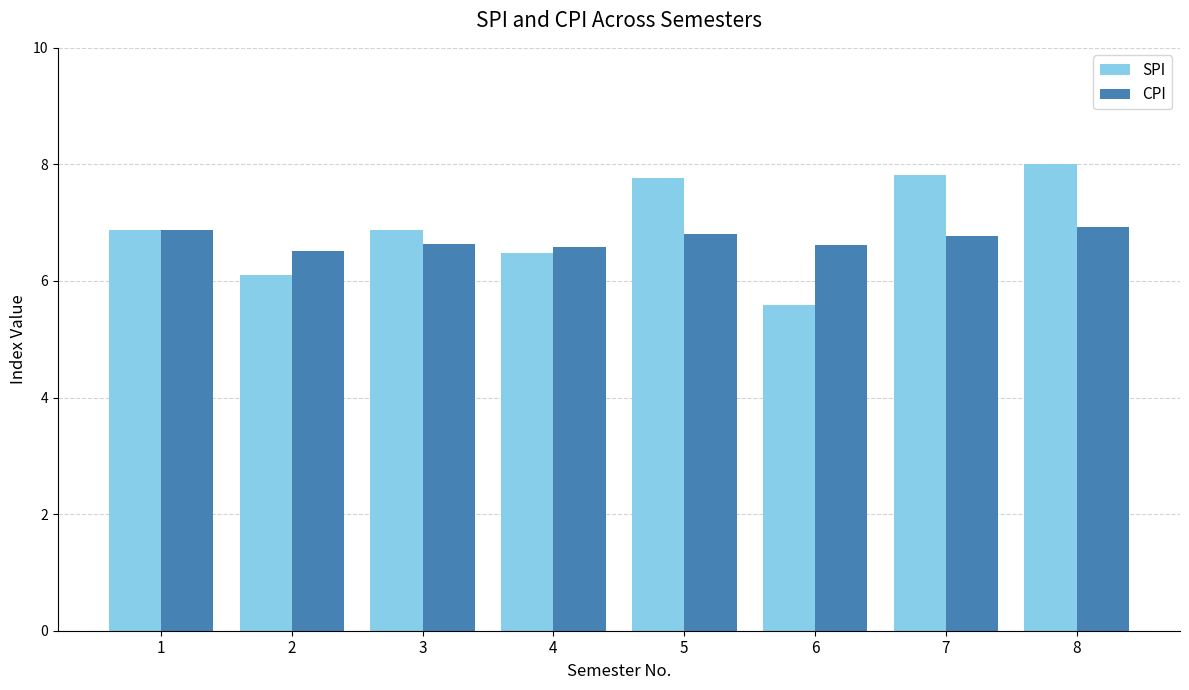

Between 2 and 4, which series saw the biggest shift?

SPI